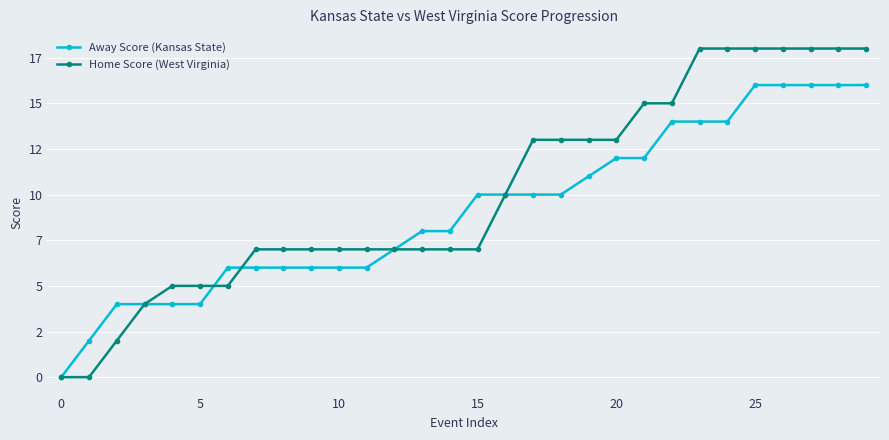

What are all the series names shown in the legend?

Away Score (Kansas State), Home Score (West Virginia)